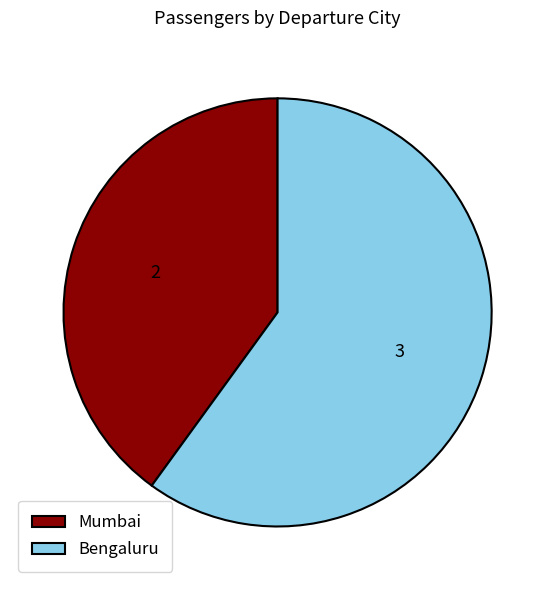

Rank the categories by value from lowest to highest.

Mumbai, Bengaluru